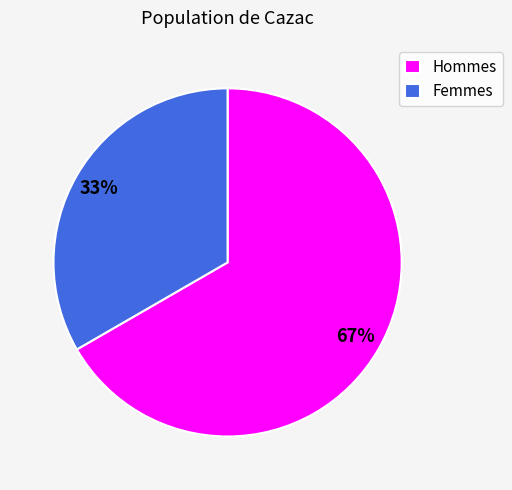

Is it true that Hommes is 57% of the pie?

False